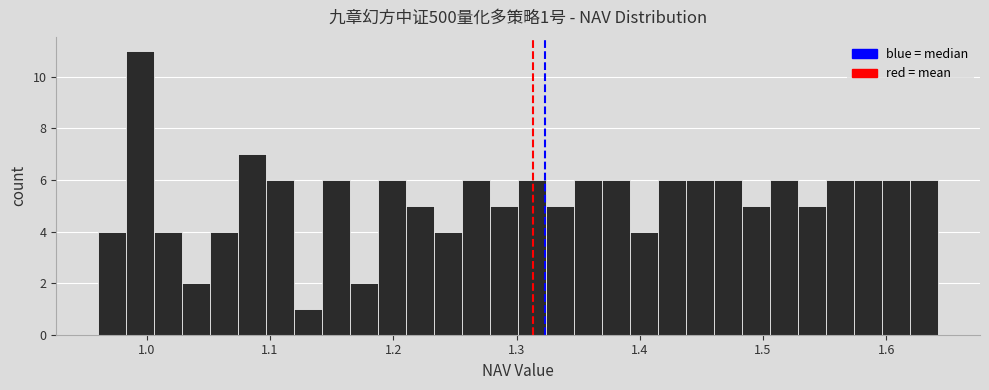

Read against the x-axis, roughly where is the centre of the tallest bar?

0.99